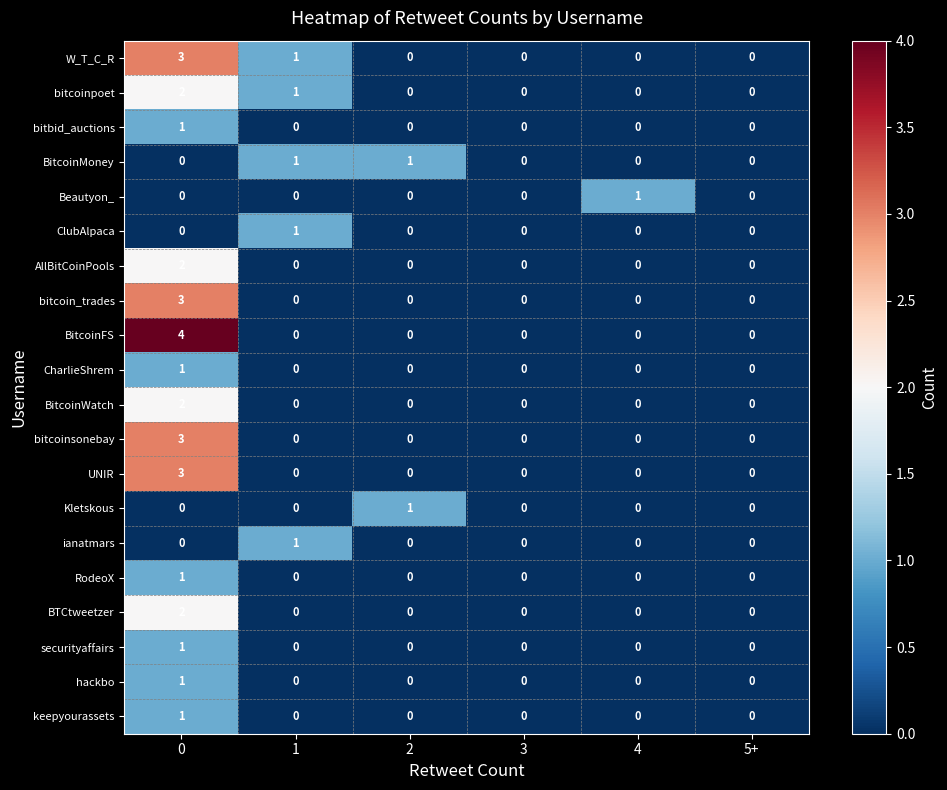

True or false: securityaffairs has a value of 0 at 2.

True